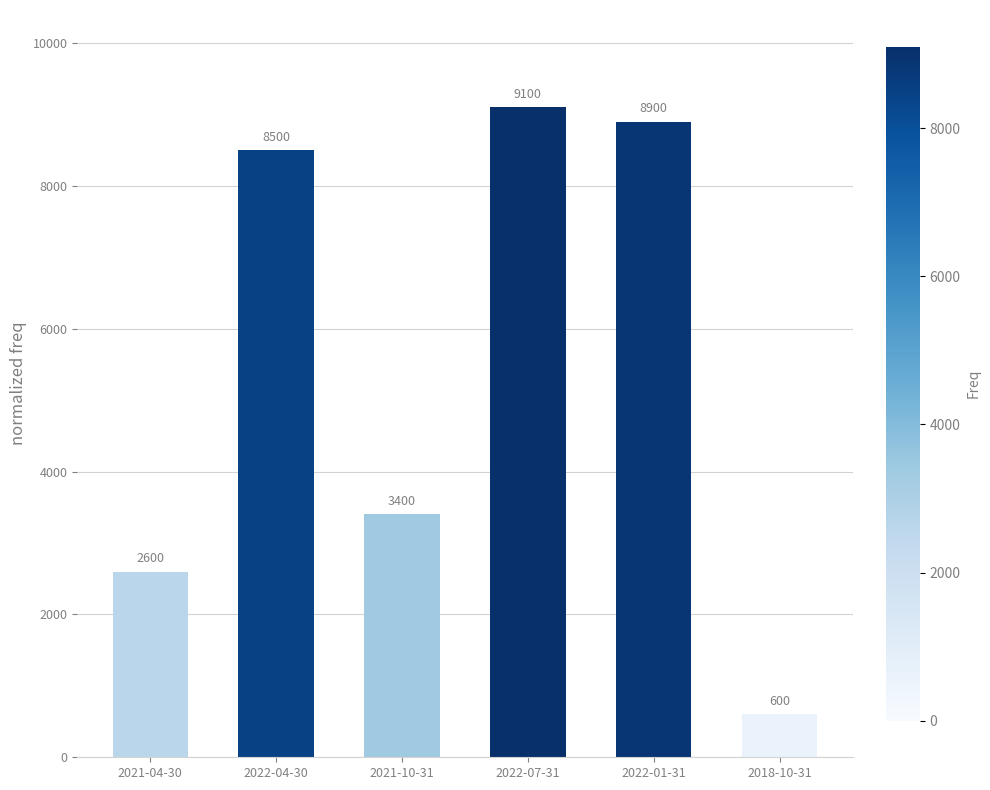

What value does the data have at 2022-07-31, to the nearest 100?

9100